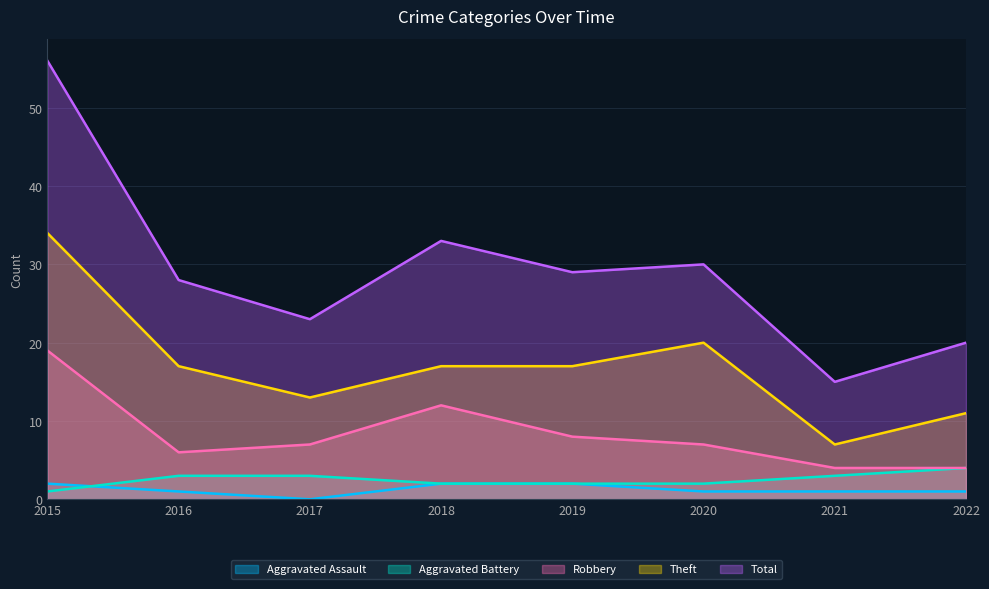

What is the value of the Theft point at the 6th from the left?

20